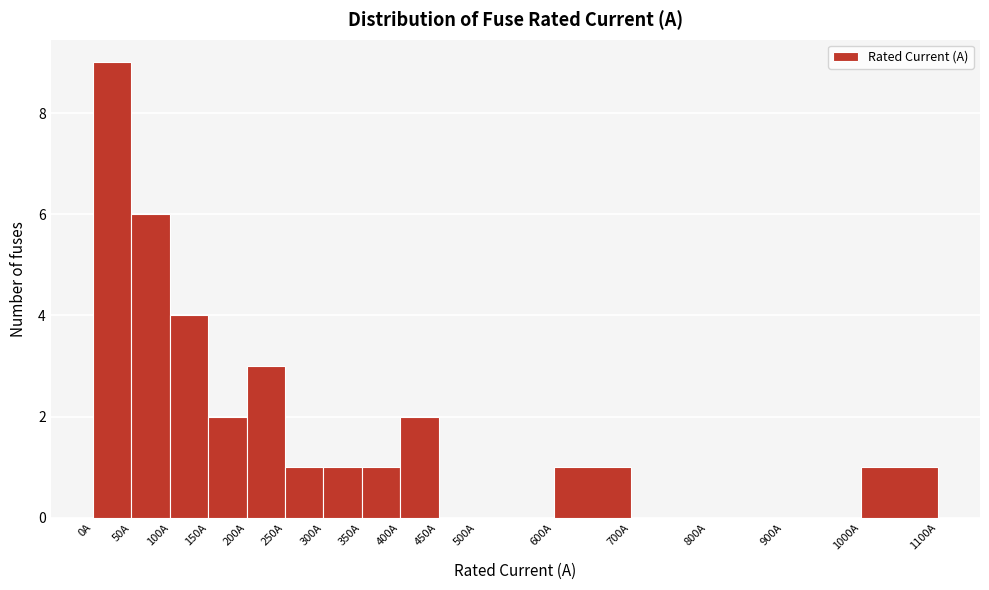

Reading left to right, transcribe this chart: for each bar, give the range it covers on the x-axis and its height. The values are not printed on the chart, so give them approximately, as read against the axis.

0 to 50: 9
50 to 100: 6
100 to 150: 4
150 to 200: 2
200 to 250: 3
250 to 300: 1
300 to 350: 1
350 to 400: 1
400 to 450: 2
450 to 500: 0
500 to 600: 0
600 to 700: 1
700 to 800: 0
800 to 900: 0
900 to 1000: 0
1000 to 1100: 1